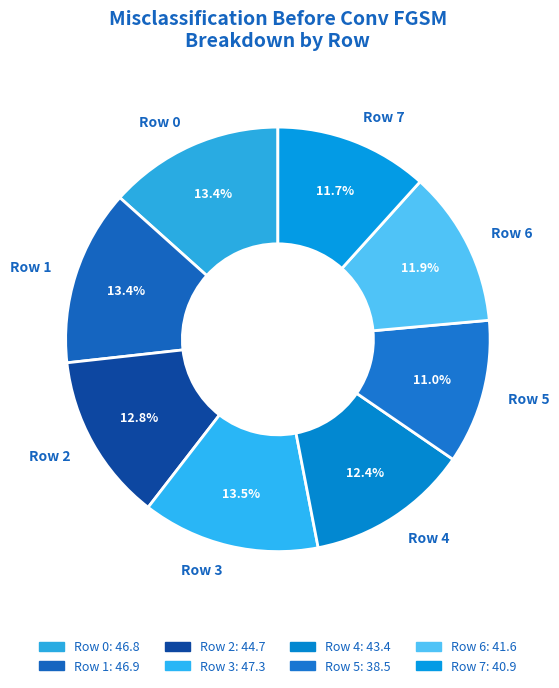

How many segments does this pie chart have?

8